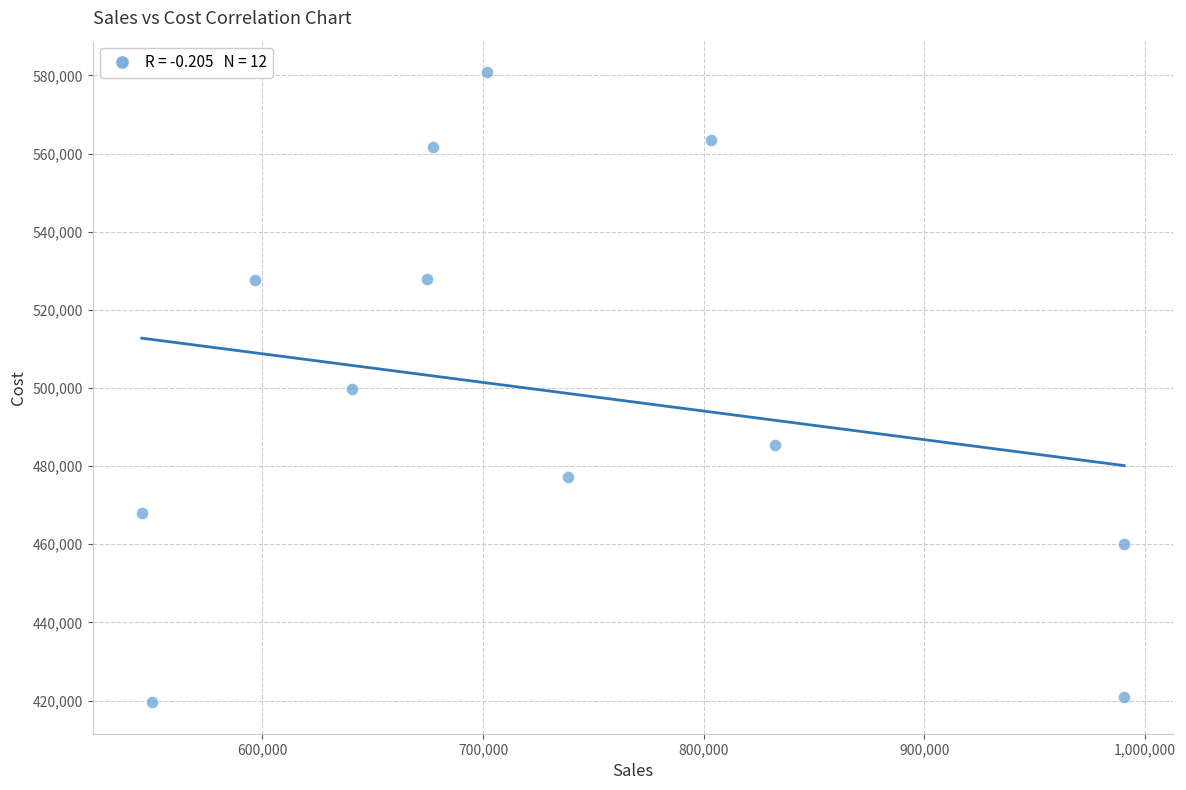

What is the average X value?

728427